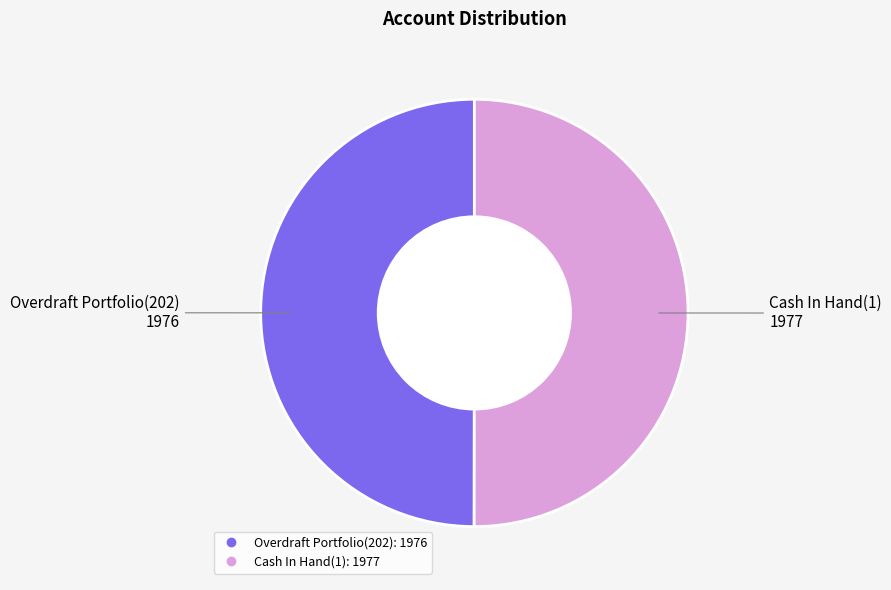

Combined, do Overdraft Portfolio(202) and Cash In Hand(1) account for over 50%?

Yes